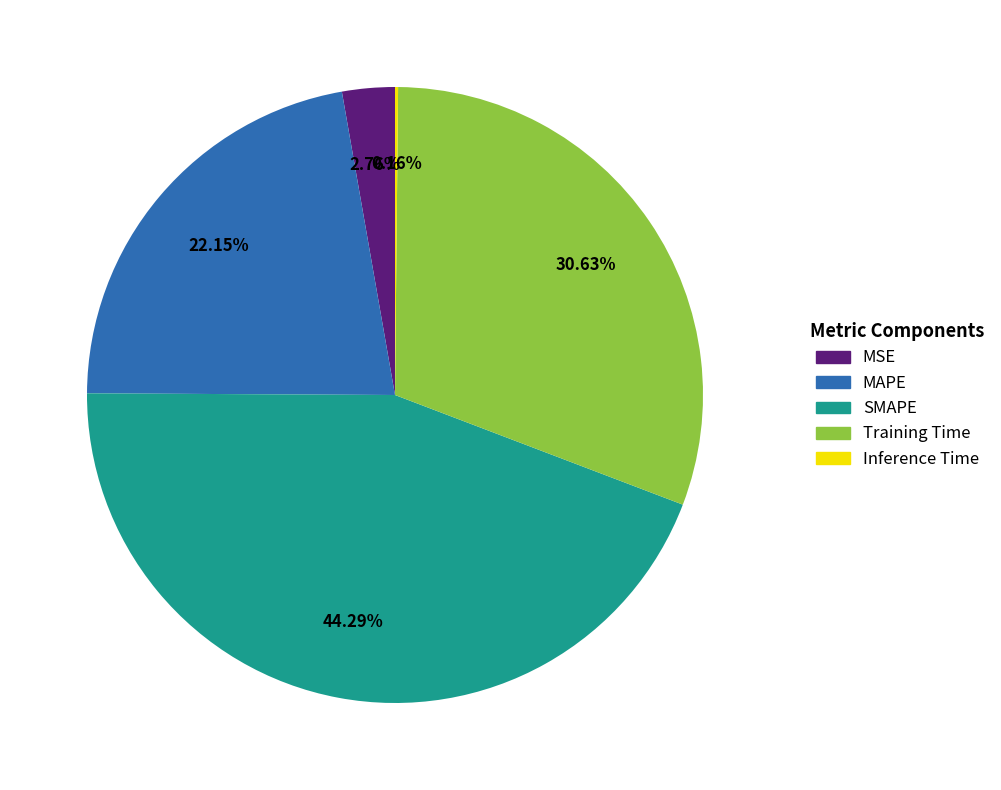

To the nearest percent, what percentage of the pie is SMAPE?

44%